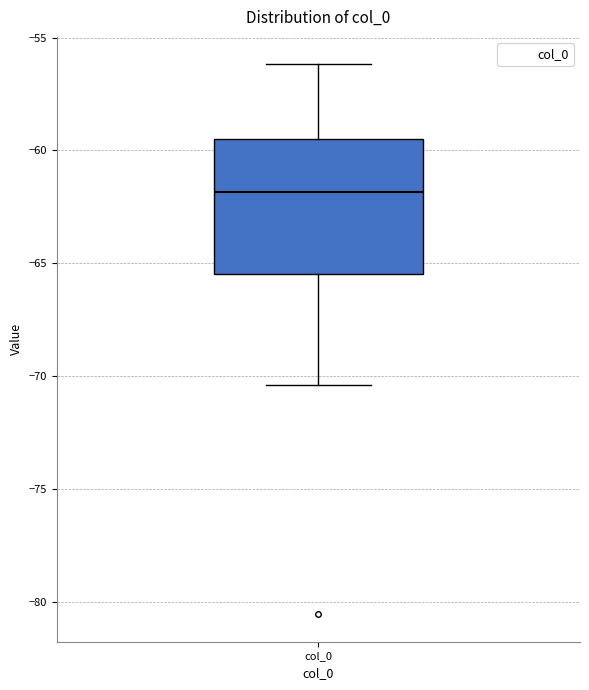

Read this box plot against the y-axis: the position of the median line, the range covered by the box, and the ends of both whiskers. The values are not printed on the chart, so give them approximately, as read against the axis.

median -62.0, box -65.5 to -59.5, whiskers -70.5 to -56.0